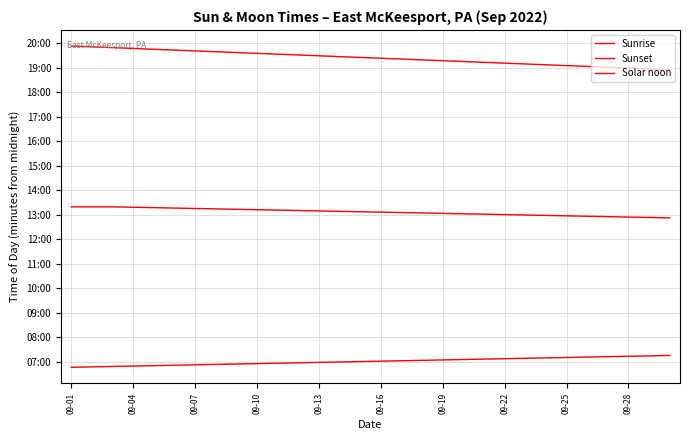

Does the chart display data point markers on the line(s)?

No